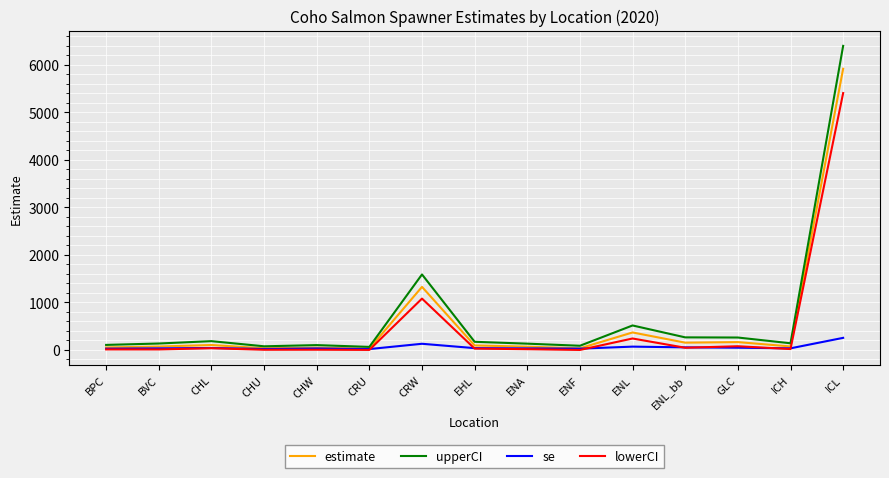

At how many categories does at least one series exceed 1667?

1